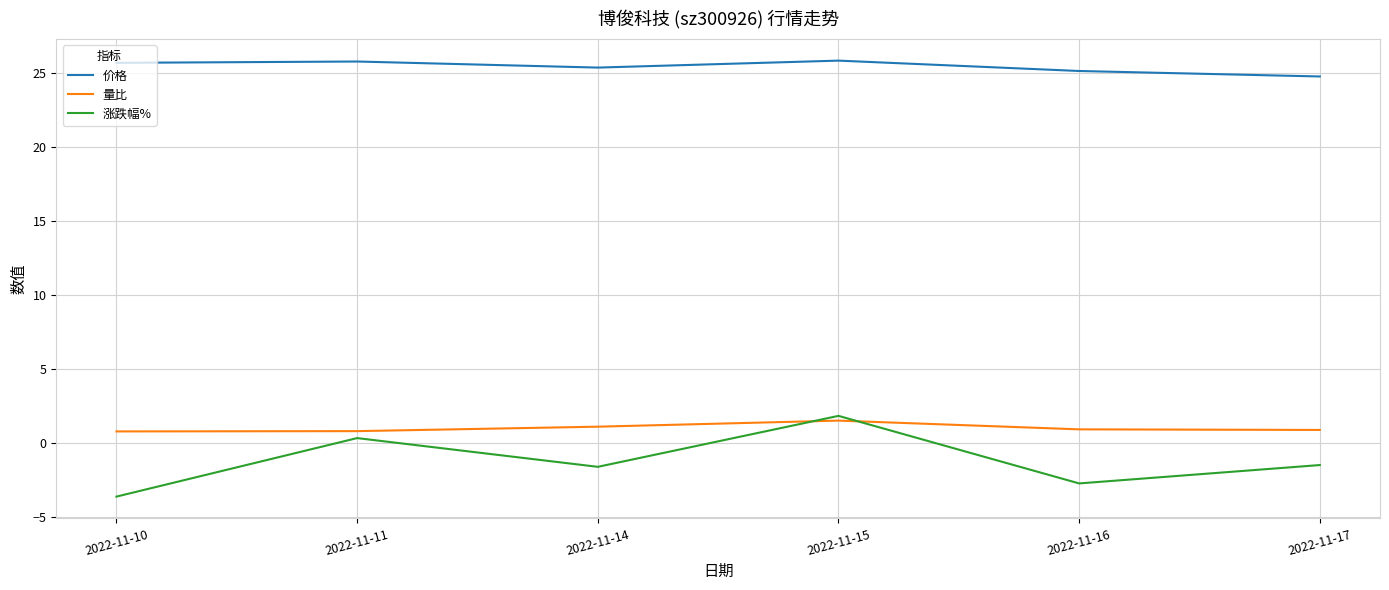

Rank the series by their maximum value, from highest to lowest.

价格, 涨跌幅%, 量比